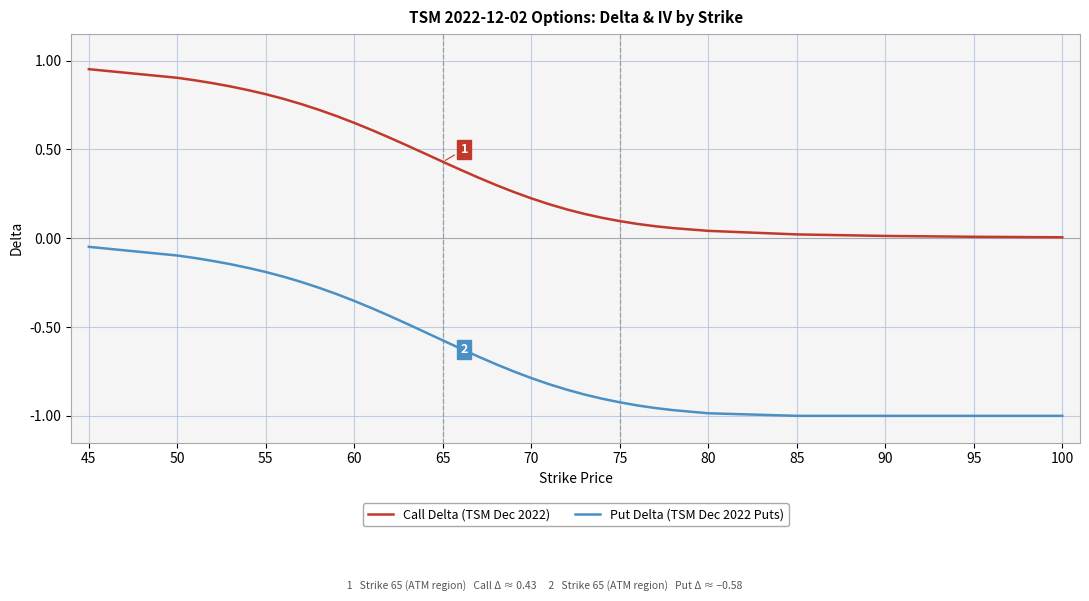

Which series has the largest total across all categories?

Call Delta (TSM Dec 2022)